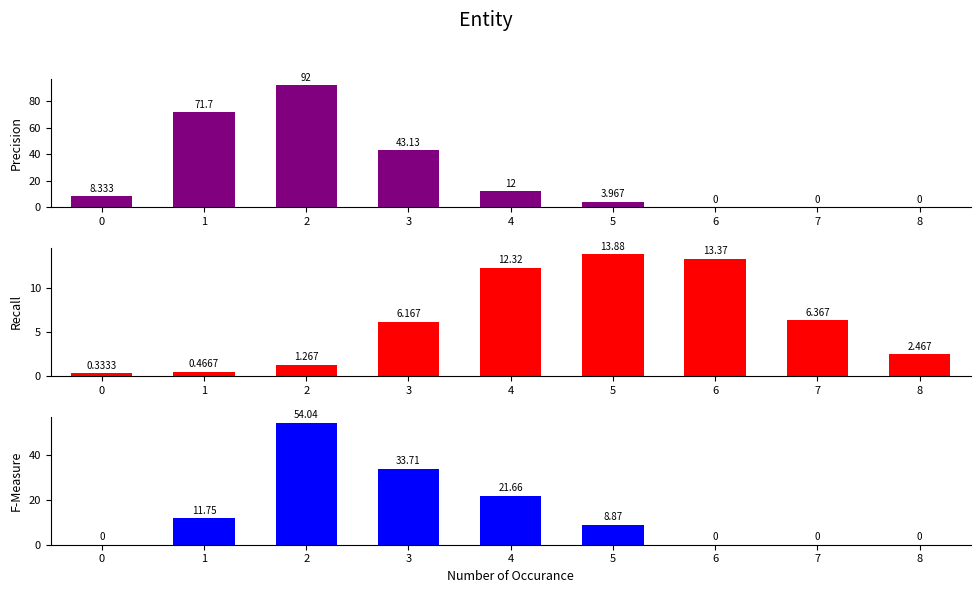

At how many categories does at least one series exceed 3?

8